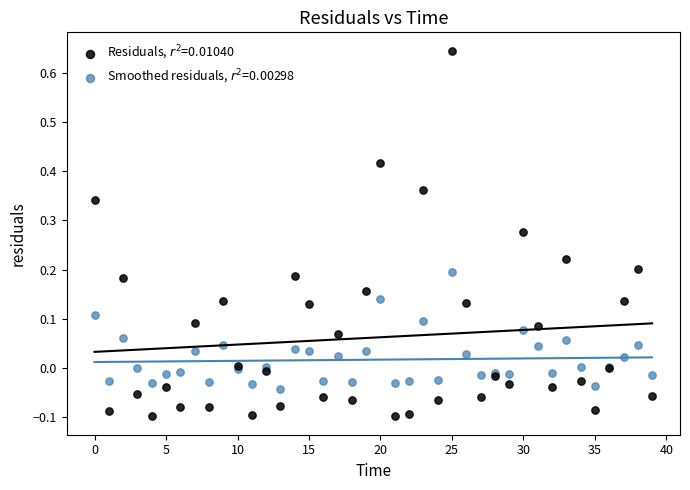

What are all the series names shown in the legend?

Residuals, $r^2$=0.01040, Smoothed residuals, $r^2$=0.00298